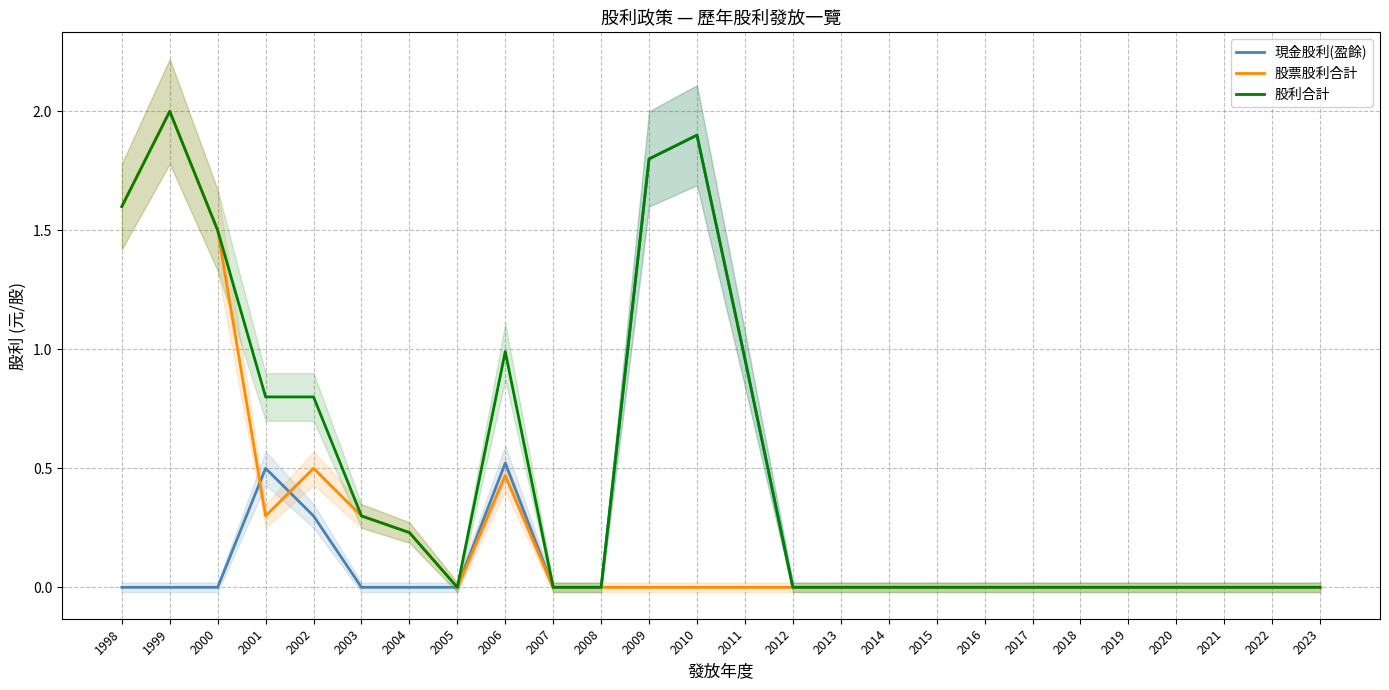

The 股利合計 series shows 1.8 at 2009. True or false?

True